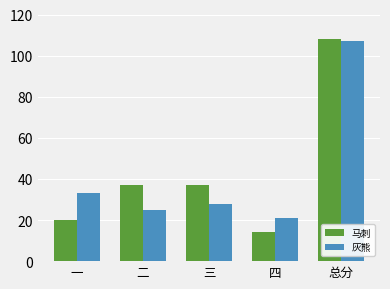

Which category has the highest value across all series?

总分